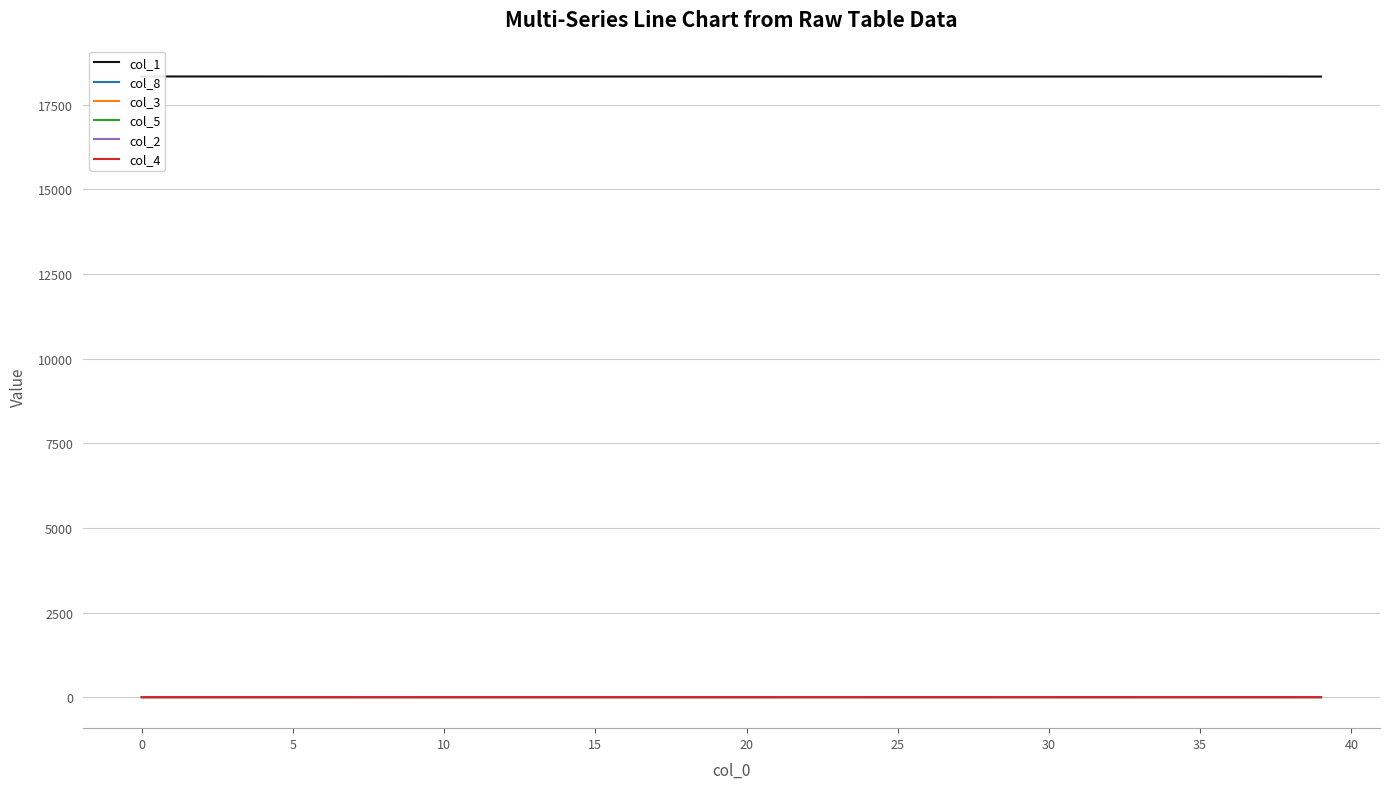

What is the label of the 18th point from the right?

22